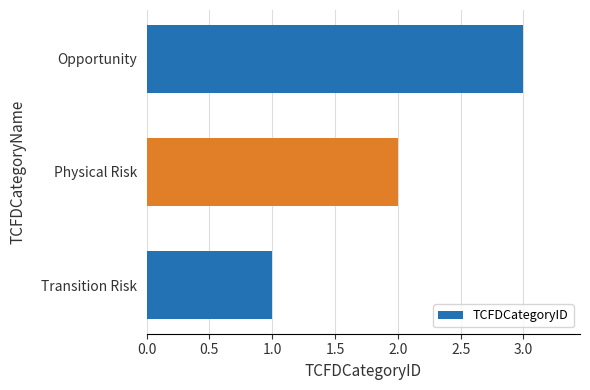

Is it true that the value at Opportunity is 2?

False